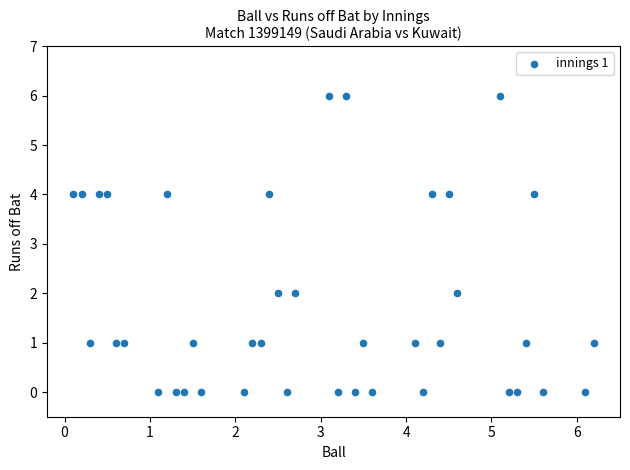

What is the range of Y values (max minus min)?

6